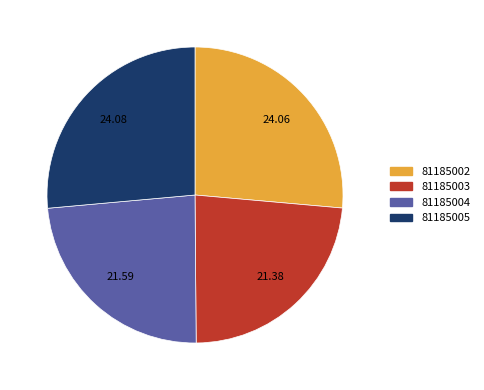

The 81185004 slice represents 35% of the pie. True or false?

False